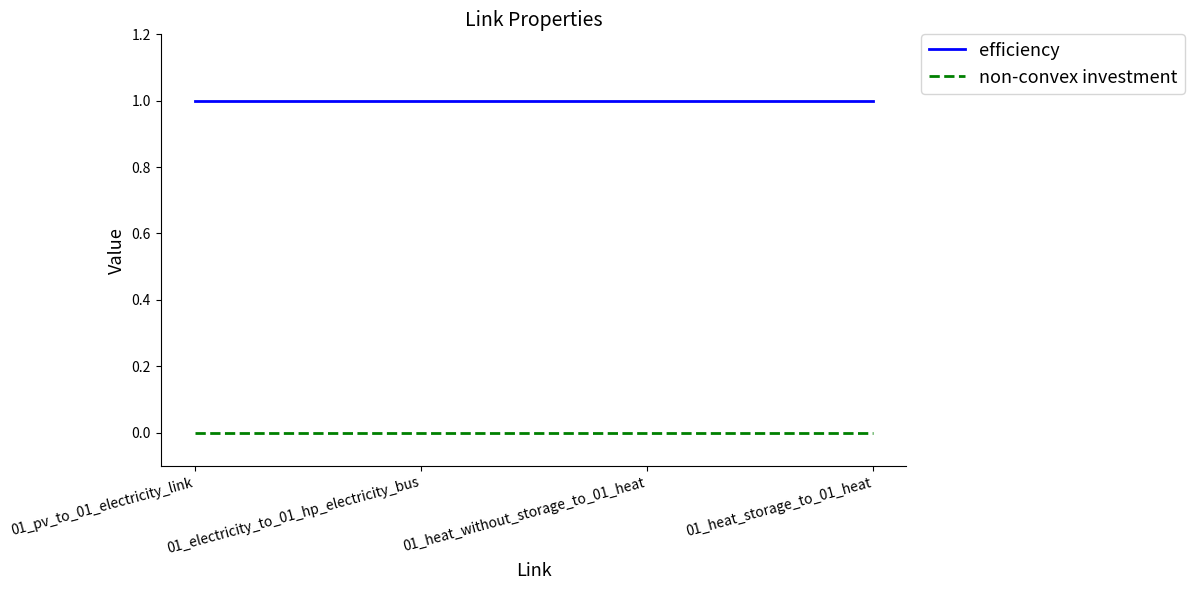

The value of efficiency at 01_pv_to_01_electricity_link is 1. True or false?

True